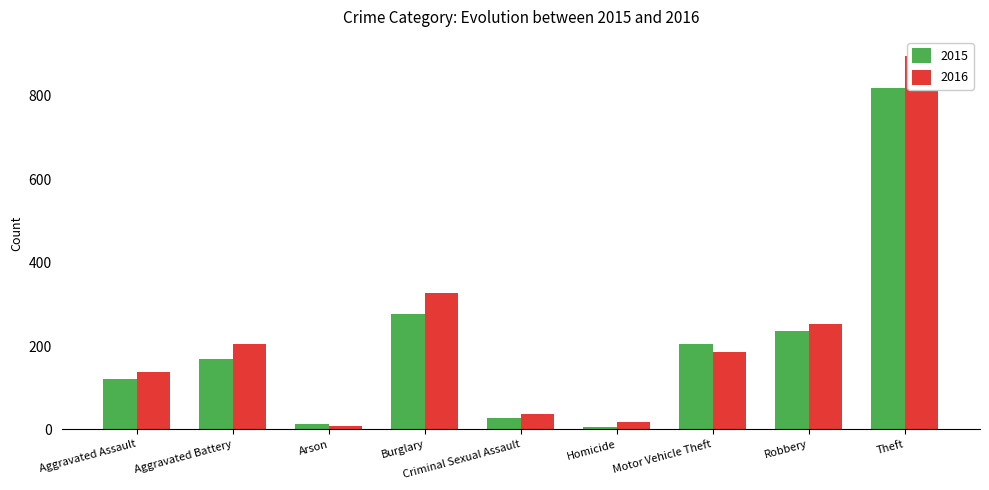

How many data points in 2016 are less than 185?

4